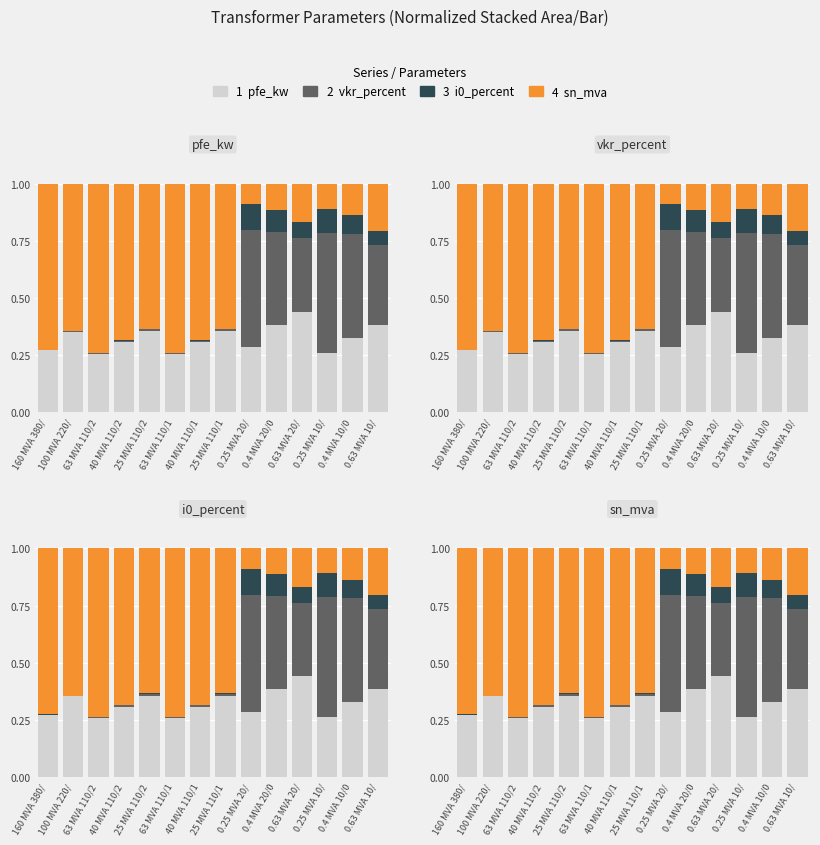

What is the label of the 5th bar from the left?

25 MVA 110/2